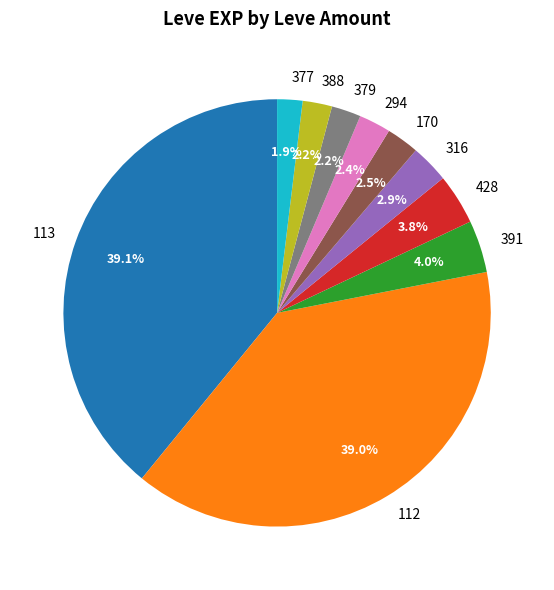

The 379 slice represents 17% of the pie. True or false?

False